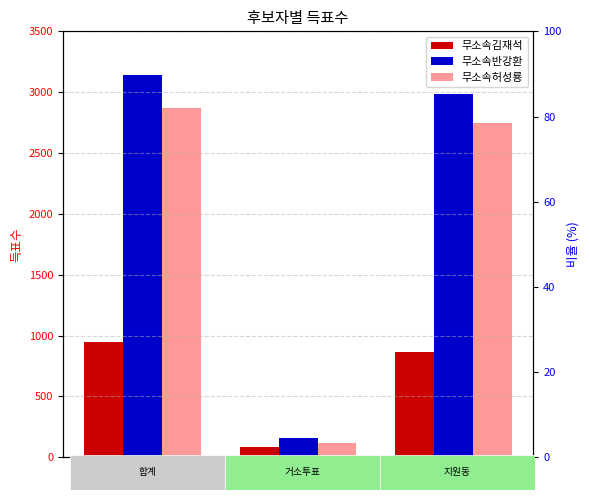

Which series has the largest total across all categories?

무소속반강환